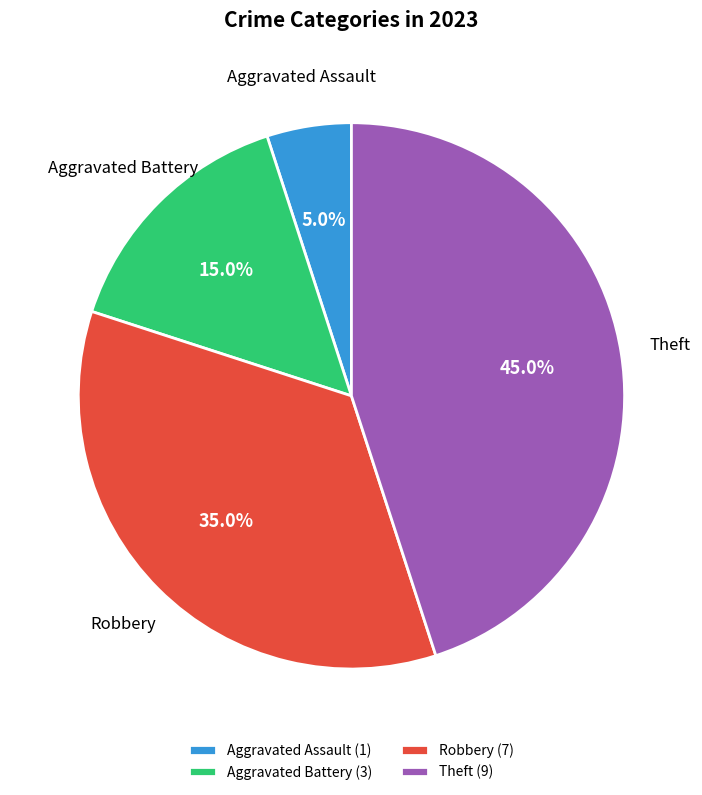

True or false: Robbery accounts for 28% of the total.

False